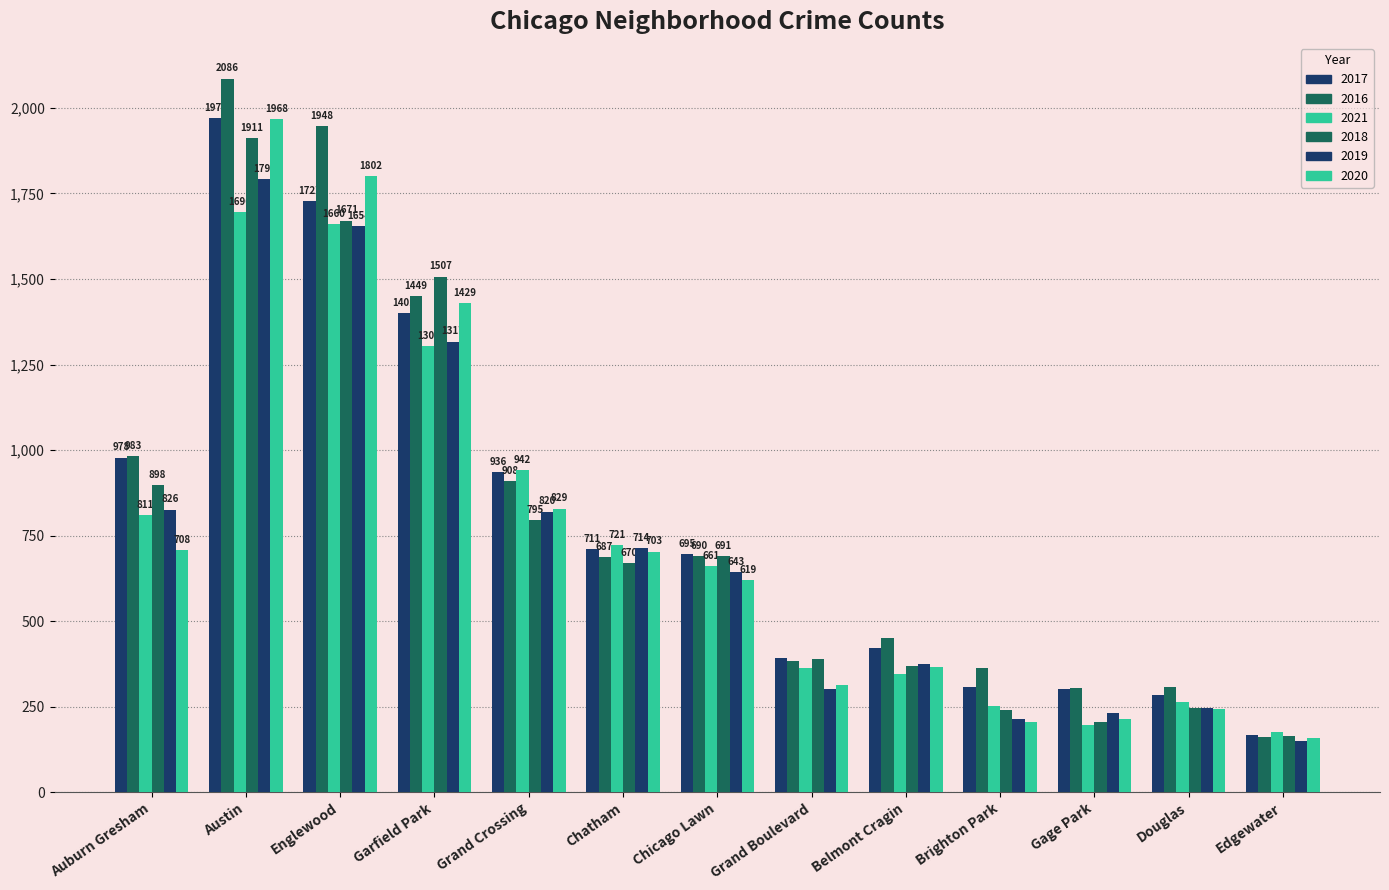

What is the maximum value shown in the chart?

2086